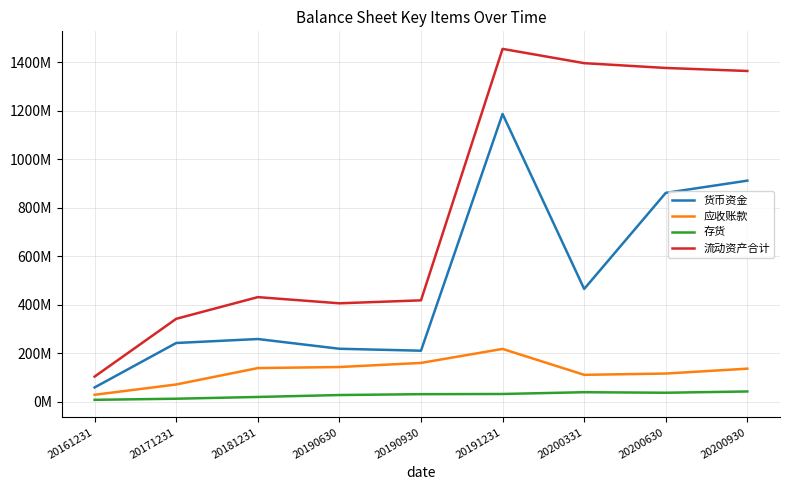

Reading left to right, extract all data points from this chart.

货币资金: 20161231=59096781.2	20171231=242447963.6	20181231=258827374.8	20190630=218685654.1	20190930=210630022.7	20191231=1187253254.1	20200331=465351152.9	20200630=861730433.4	20200930=912147265.0
应收账款: 20161231=28780138.7	20171231=71334289.4	20181231=138974777.5	20190630=143345075.6	20190930=160256658.5	20191231=217999845.4	20200331=111144251.3	20200630=116385595.2	20200930=136606787.4
存货: 20161231=8002264.5	20171231=12564560.9	20181231=19833433.7	20190630=27788251.8	20190930=31298976.5	20191231=32119634.7	20200331=39422072.1	20200630=37248121.4	20200930=42463004.9
流动资产合计: 20161231=103925349.5	20171231=342182619.8	20181231=431692396.6	20190630=406199308.8	20190930=418399165.6	20191231=1455733108.5	20200331=1396829091.7	20200630=1377006180.2	20200930=1364530505.2